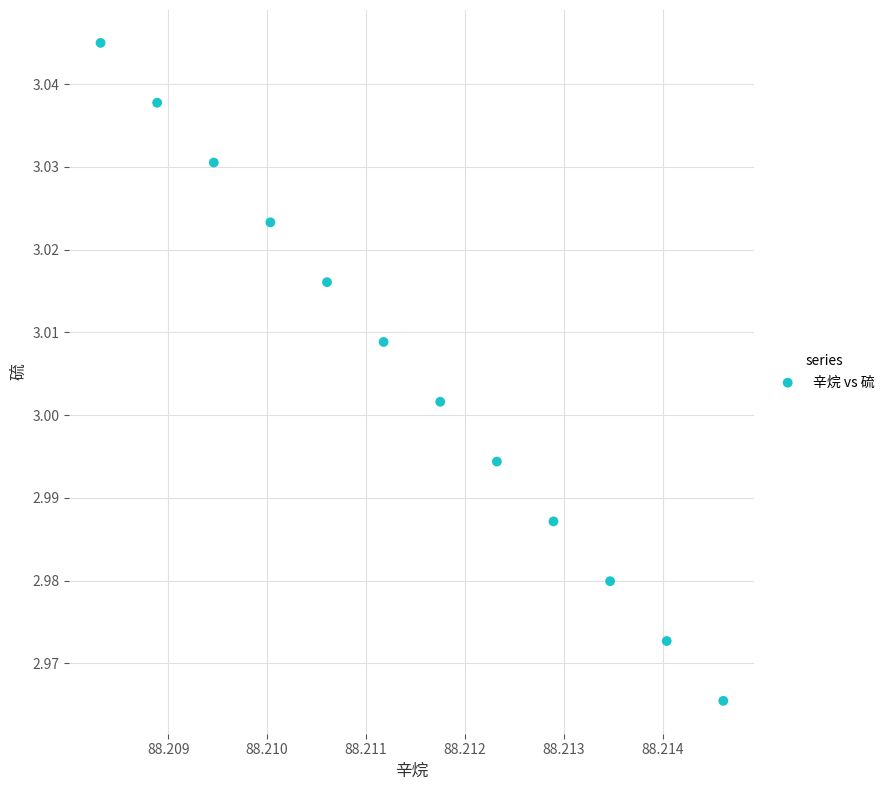

What is the average X value?

88.2